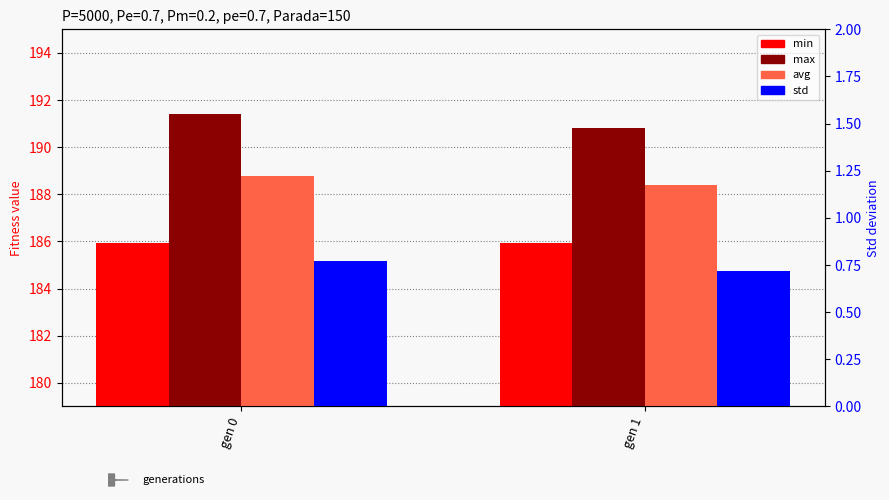

How many bars are there in total?

8